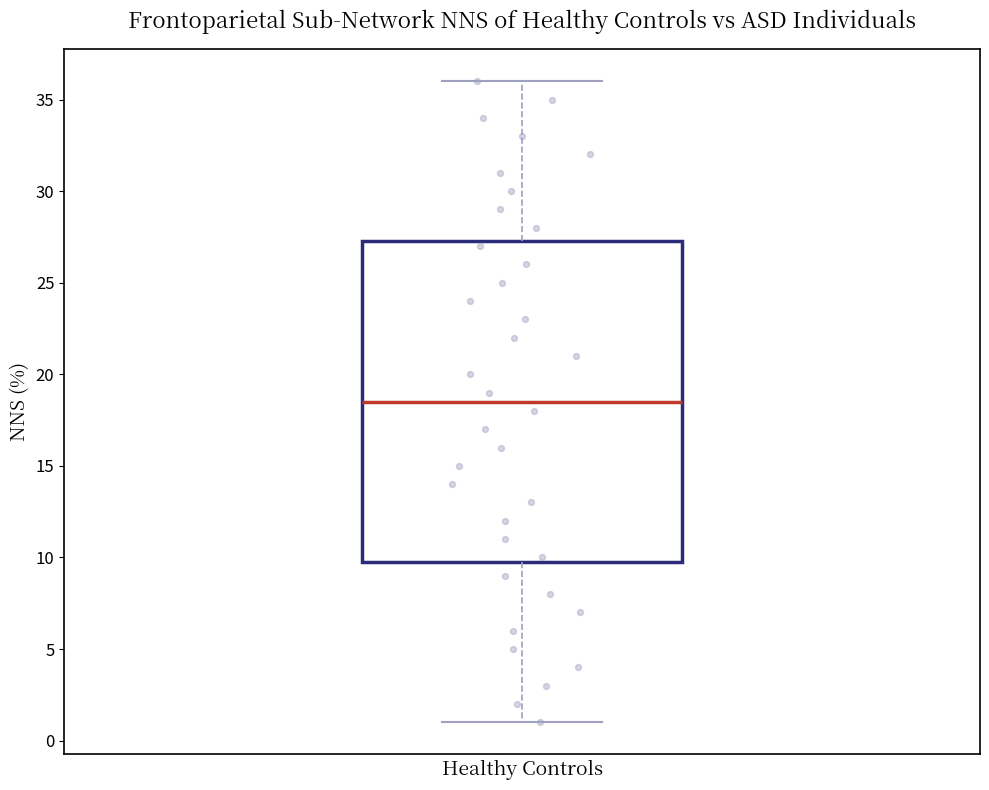

Read this box plot against the y-axis: the position of the median line, the range covered by the box, and the ends of both whiskers. The values are not printed on the chart, so give them approximately, as read against the axis.

median 18.5, box 10.0 to 27.5, whiskers 1.0 to 36.0